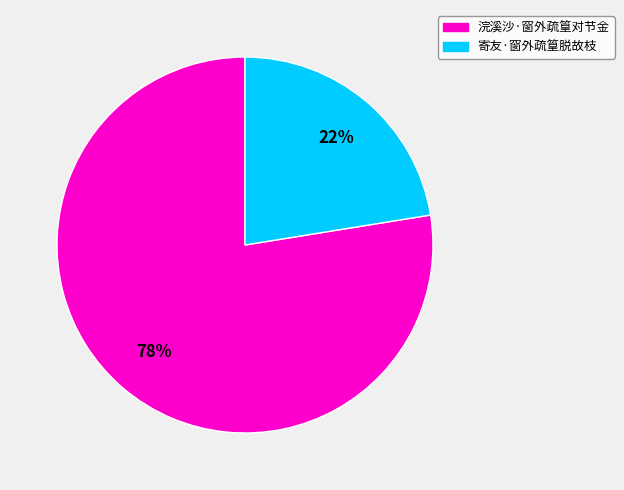

Do 浣溪沙·窗外疏篁对节金 and 寄友·窗外疏篁脱故枝 together represent more than half of the pie?

Yes